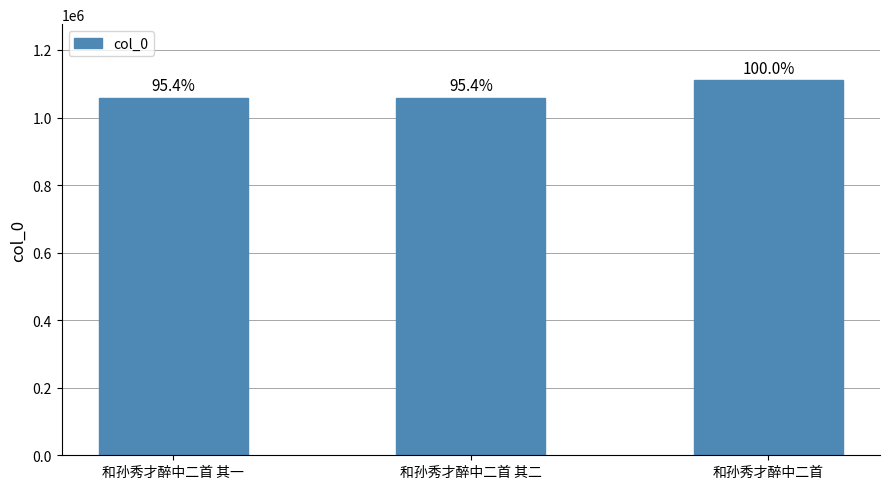

Is it true that the value at 和孙秀才醉中二首 is 1109847?

True